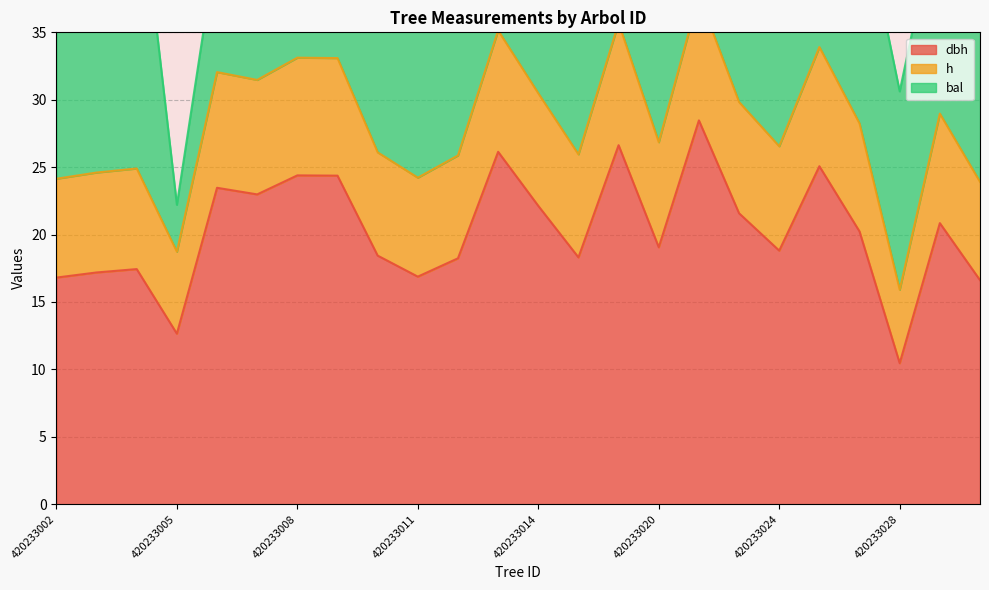

What is the minimum value for dbh?

10.5